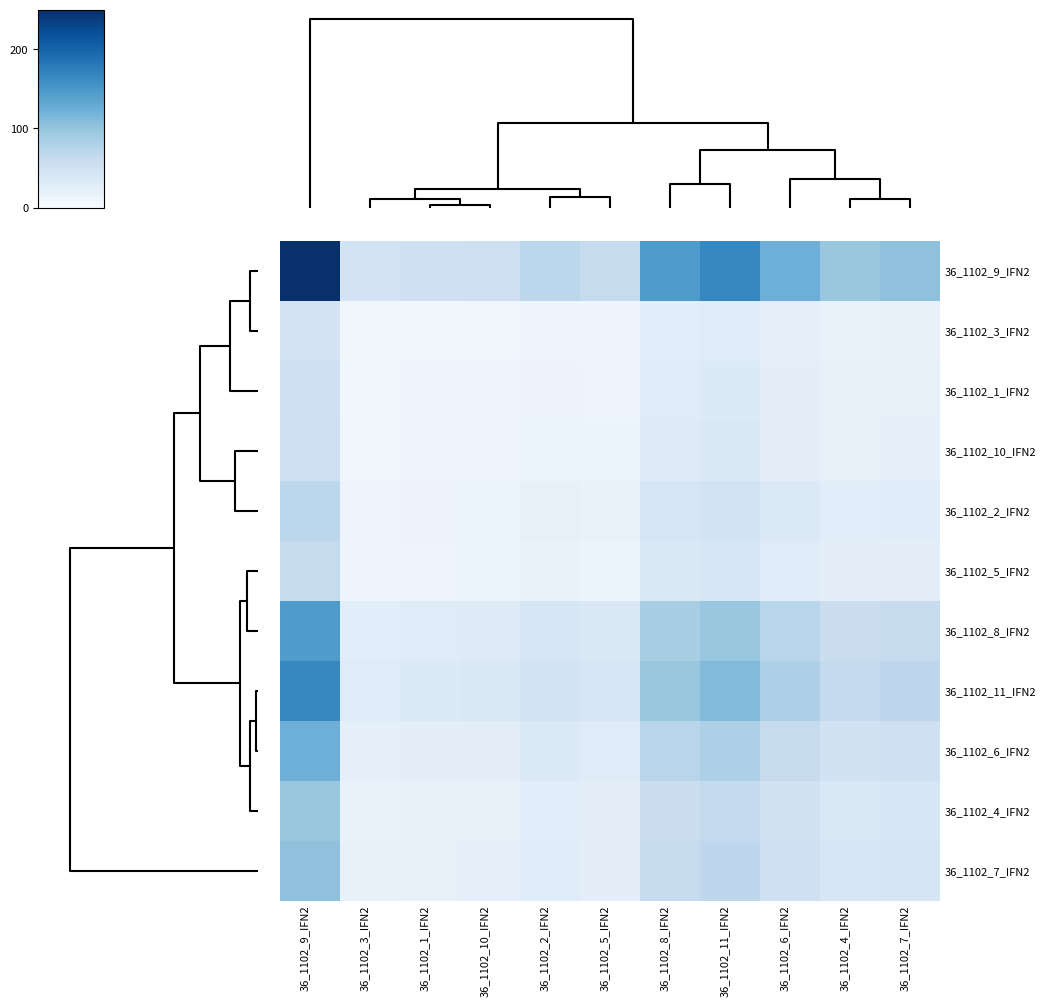

At 36_1102_3_IFN2, list the series in order from smallest to largest.

36_1102_3_IFN2, 36_1102_1_IFN2, 36_1102_10_IFN2, 36_1102_5_IFN2, 36_1102_2_IFN2, 36_1102_4_IFN2, 36_1102_7_IFN2, 36_1102_6_IFN2, 36_1102_8_IFN2, 36_1102_11_IFN2, 36_1102_9_IFN2